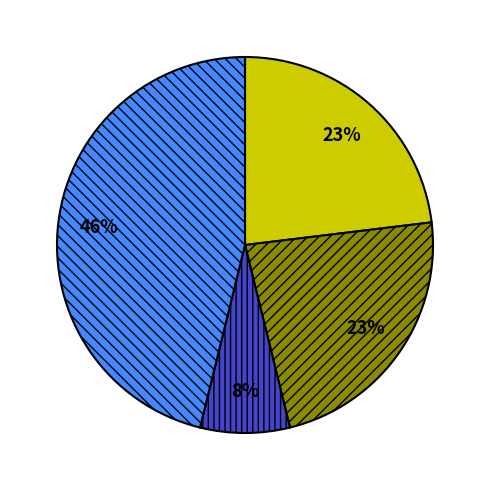

Does any single category account for the majority?

No